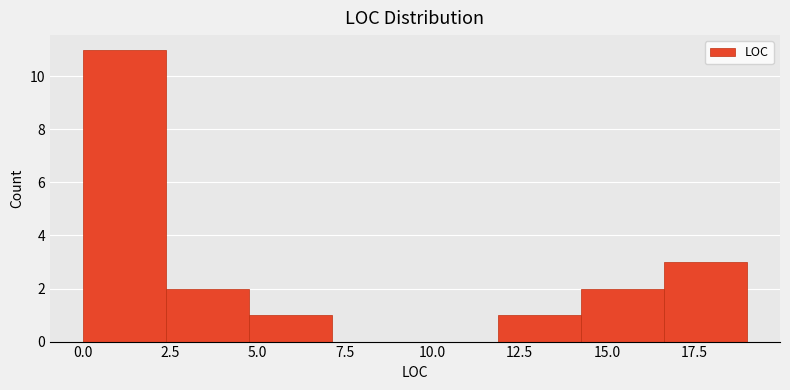

Reading left to right, list every bar in this chart as the range it spans on the x-axis followed by its height. Neither the bar edges nor the heights are printed on the chart, so give them approximately, as read against the axes.

0.0 to 2.5: 11
2.5 to 5.0: 2
5.0 to 7.0: 1
7.0 to 9.5: 0
9.5 to 12.0: 0
12.0 to 14.5: 1
14.5 to 16.5: 2
16.5 to 19.0: 3